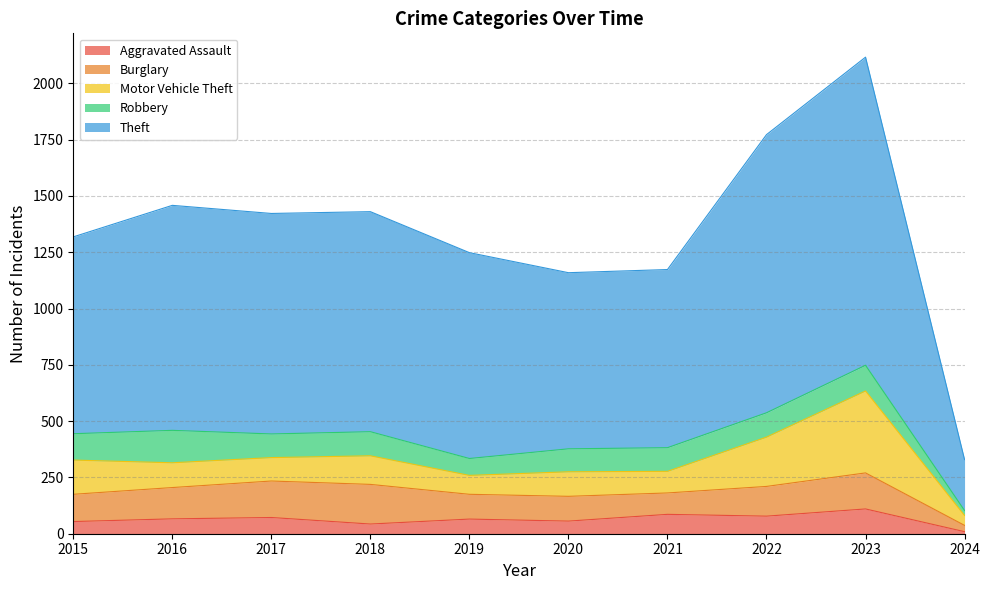

Does the chart display data point markers on the line(s)?

No